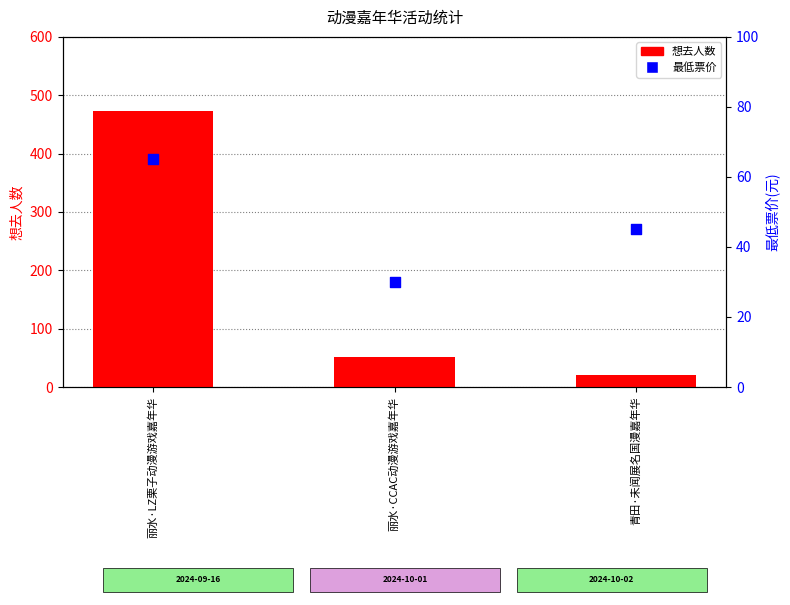

Which series has the largest total across all categories?

想去人数